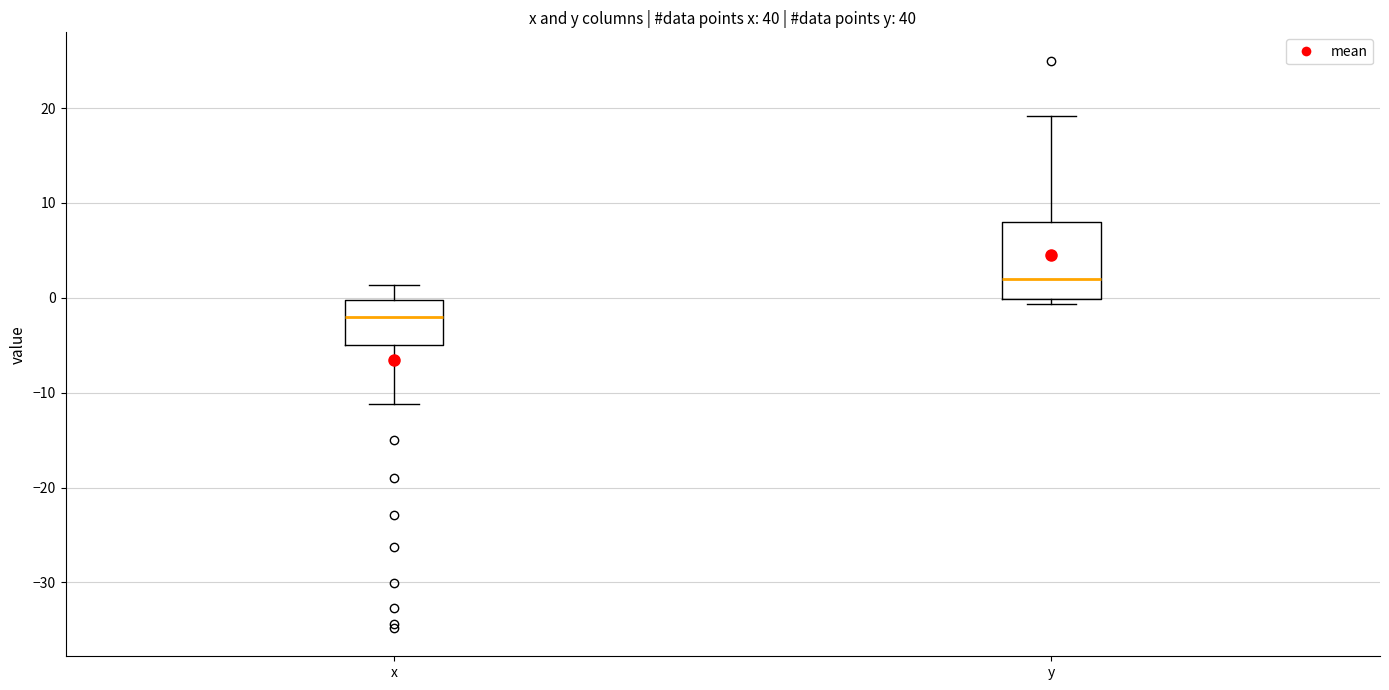

Where does the upper whisker of the box for y end on the y-axis? The values are not printed on the chart, so give them approximately, as read against the axis.

19